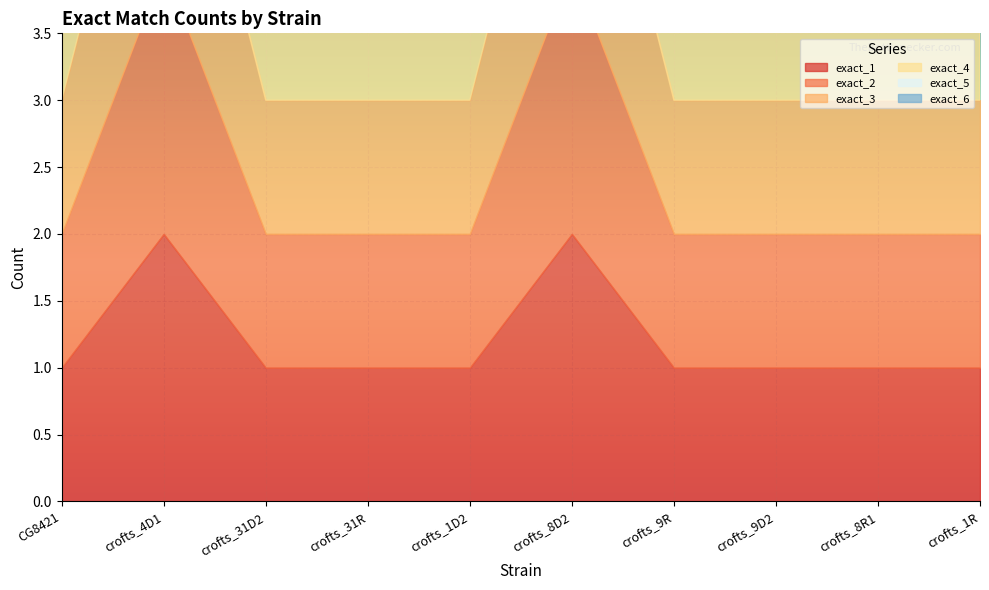

True or false: exact_1 and exact_3 cross at least once.

False